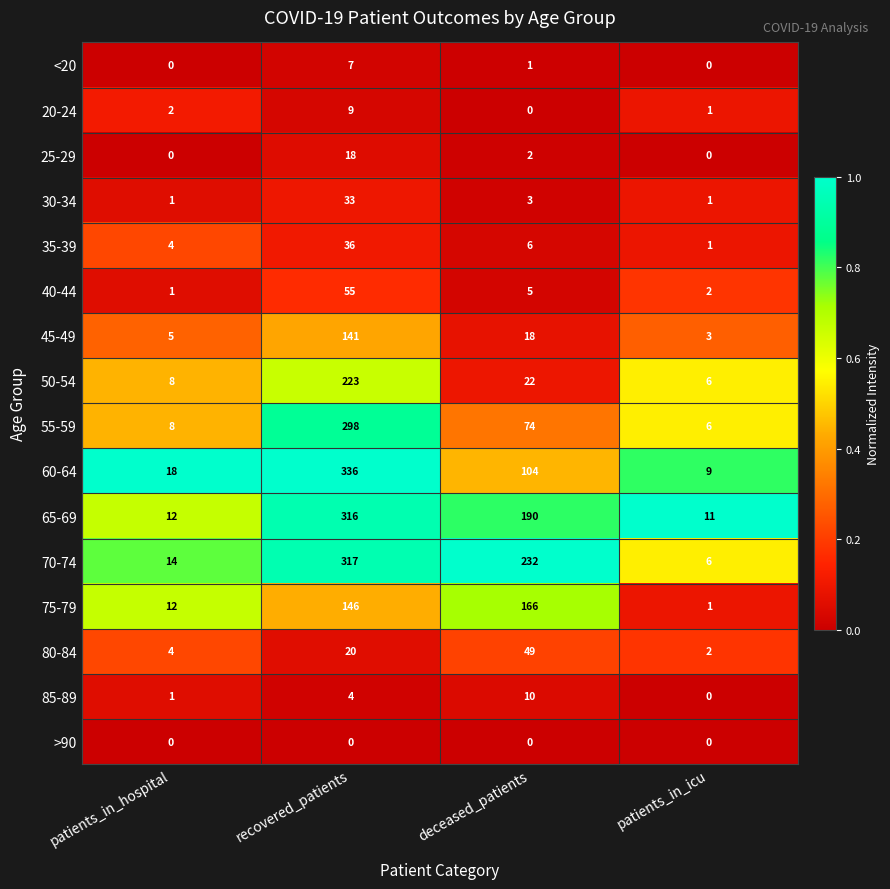

Is the value of 50-54 at deceased_patients greater than the value of 75-79 at recovered_patients?

No